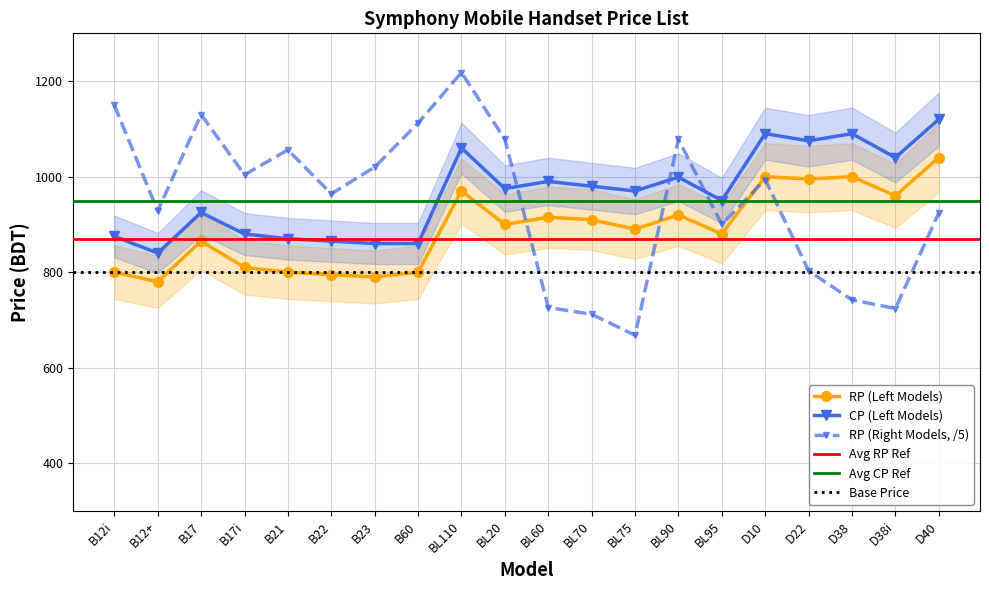

Rank the series by their average value, from lowest to highest.

RP (Left Models), RP (Right Models), CP (Left Models)